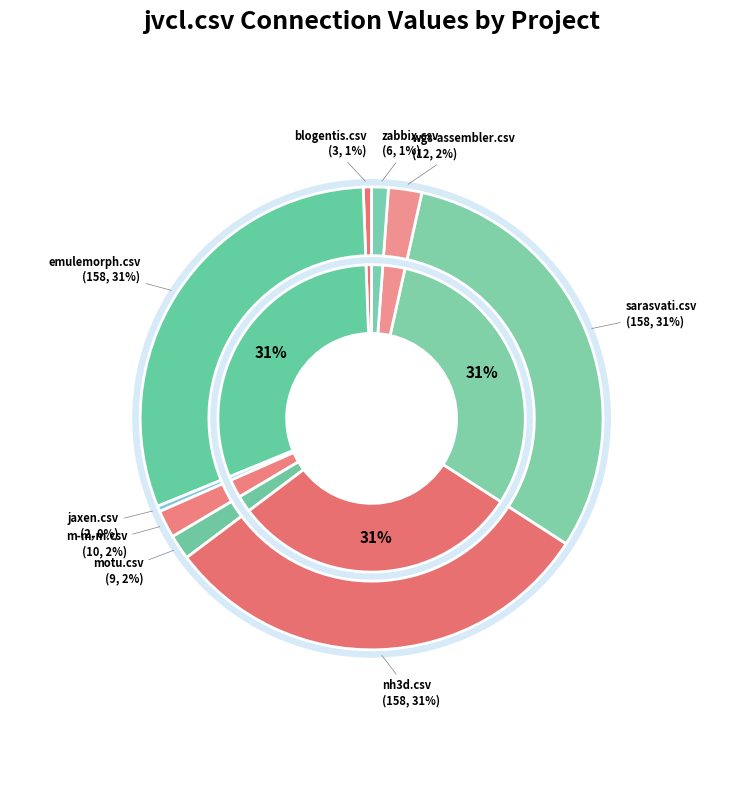

Does m-m-m.csv account for over 50% of the chart?

No